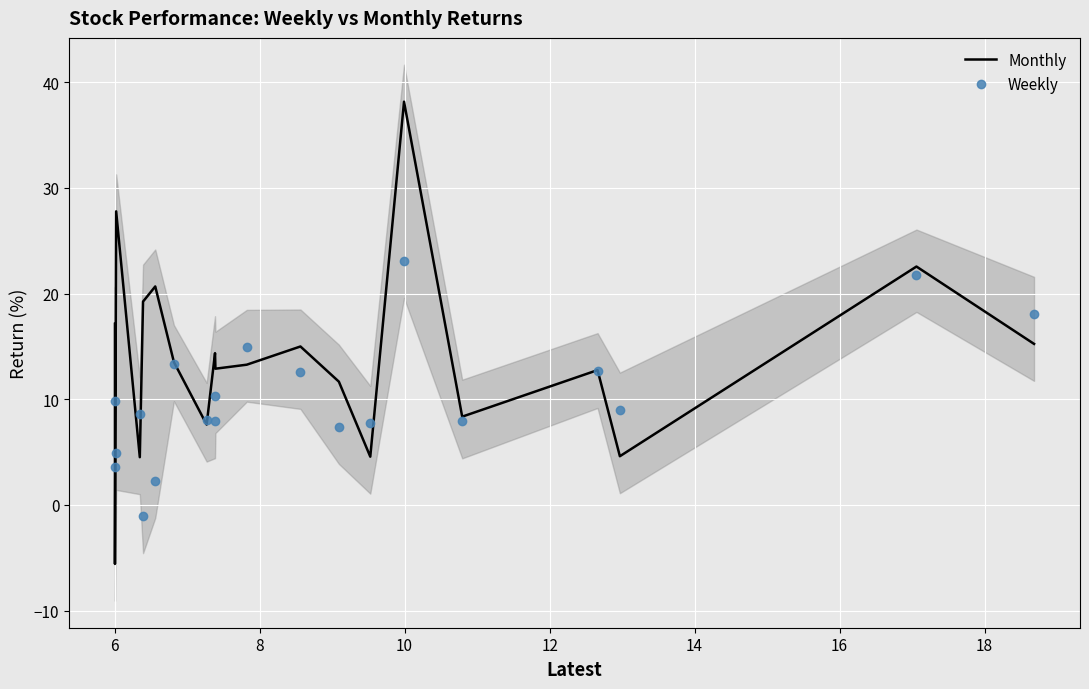

What is the total value across all series at 16?

26.8